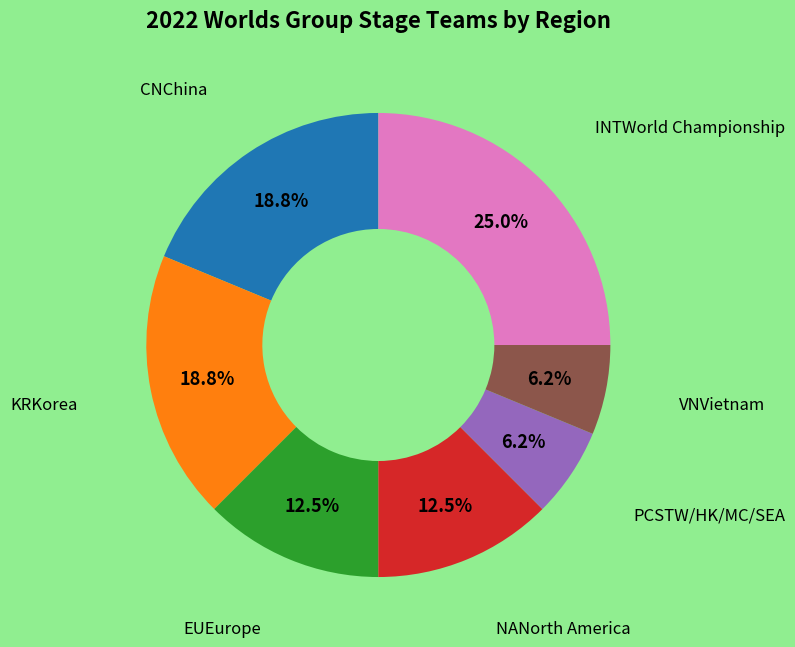

Is there a majority slice in this chart?

No